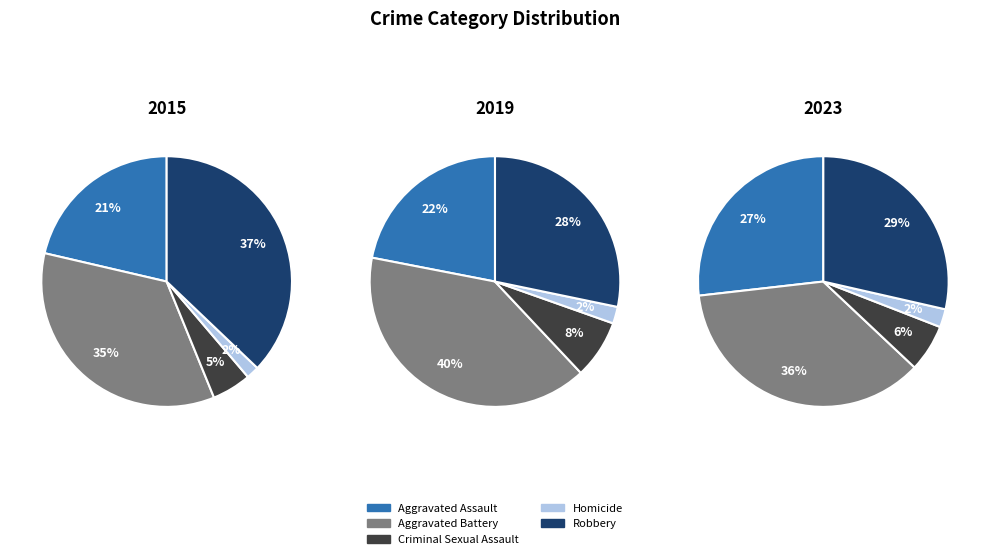

At 4, list the series in order from smallest to largest.

Homicide, Criminal Sexual Assault, Aggravated Assault, Robbery, Aggravated Battery